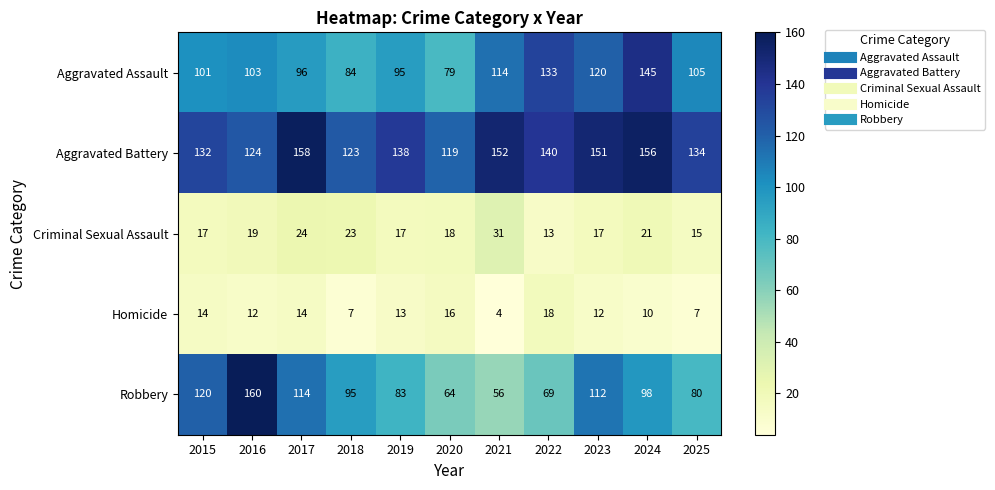

What is the total value across all series at 2021?

357